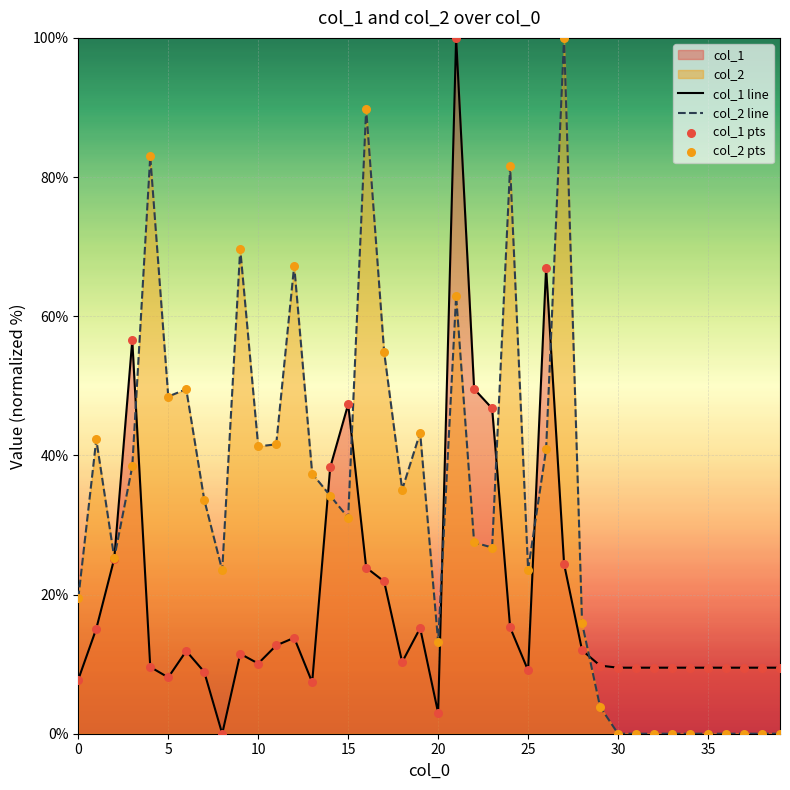

Which series contains the highest Y value?

col_1 line